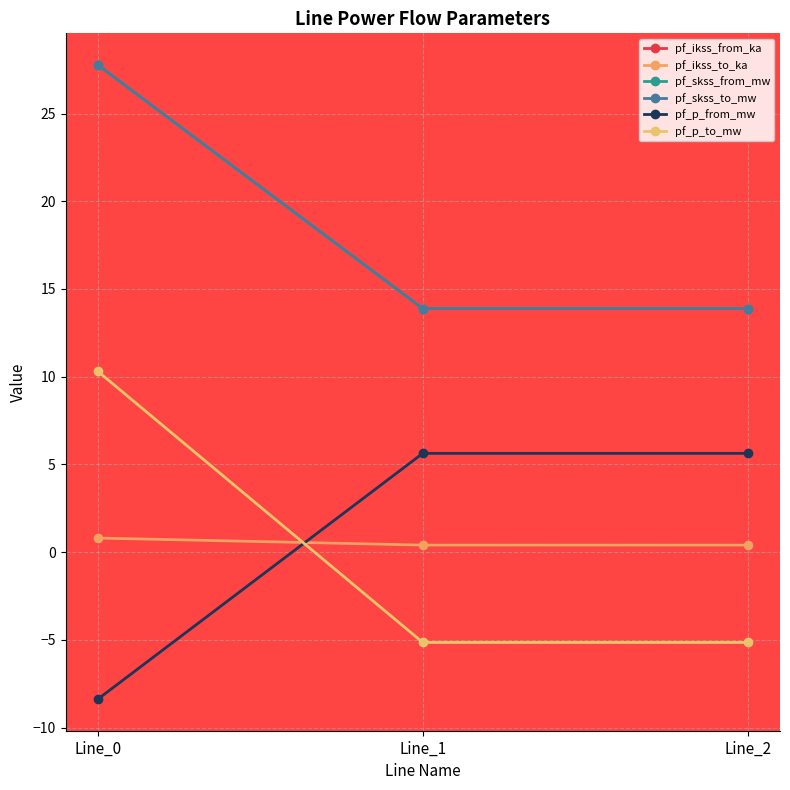

Does the chart have visible grid lines?

Yes